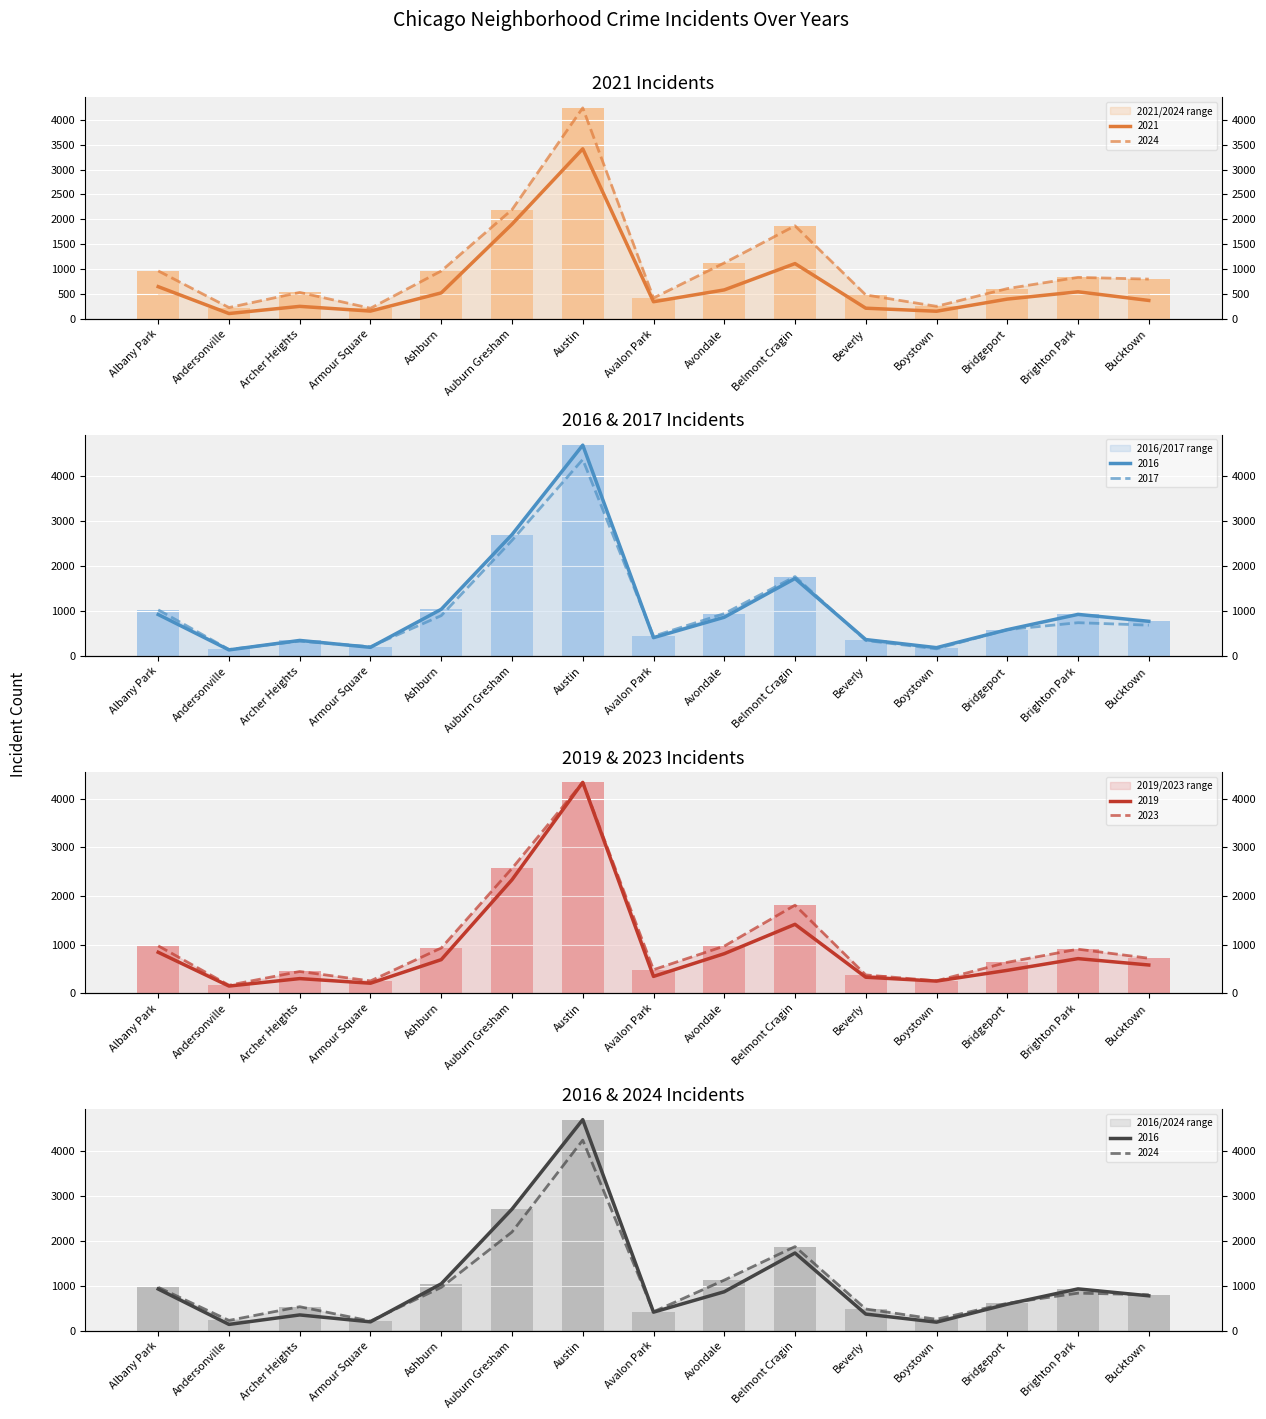

Reading left to right, list all the values displayed in this chart.

2021: Albany Park=647	Andersonville=107	Archer Heights=251	Armour Square=156	Ashburn=522	Auburn Gresham=1903	Austin=3418	Avalon Park=344	Avondale=582	Belmont Cragin=1111	Beverly=214	Boystown=153	Bridgeport=397	Brighton Park=544	Bucktown=370
2024: Albany Park=964	Andersonville=227	Archer Heights=532	Armour Square=213	Ashburn=962	Auburn Gresham=2195	Austin=4241	Avalon Park=420	Avondale=1124	Belmont Cragin=1870	Beverly=481	Boystown=252	Bridgeport=608	Brighton Park=834	Bucktown=799
2016: Albany Park=926	Andersonville=138	Archer Heights=349	Armour Square=195	Ashburn=1042	Auburn Gresham=2705	Austin=4698	Avalon Park=411	Avondale=865	Belmont Cragin=1728	Beverly=368	Boystown=188	Bridgeport=588	Brighton Park=929	Bucktown=775
2017: Albany Park=1030	Andersonville=148	Archer Heights=333	Armour Square=210	Ashburn=901	Auburn Gresham=2577	Austin=4378	Avalon Park=443	Avondale=946	Belmont Cragin=1771	Beverly=348	Boystown=162	Bridgeport=589	Brighton Park=744	Bucktown=689
2023: Albany Park=975	Andersonville=167	Archer Heights=449	Armour Square=255	Ashburn=931	Auburn Gresham=2565	Austin=4329	Avalon Park=486	Avondale=969	Belmont Cragin=1810	Beverly=378	Boystown=257	Bridgeport=637	Brighton Park=907	Bucktown=721
2019: Albany Park=843	Andersonville=150	Archer Heights=303	Armour Square=208	Ashburn=692	Auburn Gresham=2332	Austin=4331	Avalon Park=348	Avondale=814	Belmont Cragin=1417	Beverly=331	Boystown=252	Bridgeport=472	Brighton Park=713	Bucktown=582